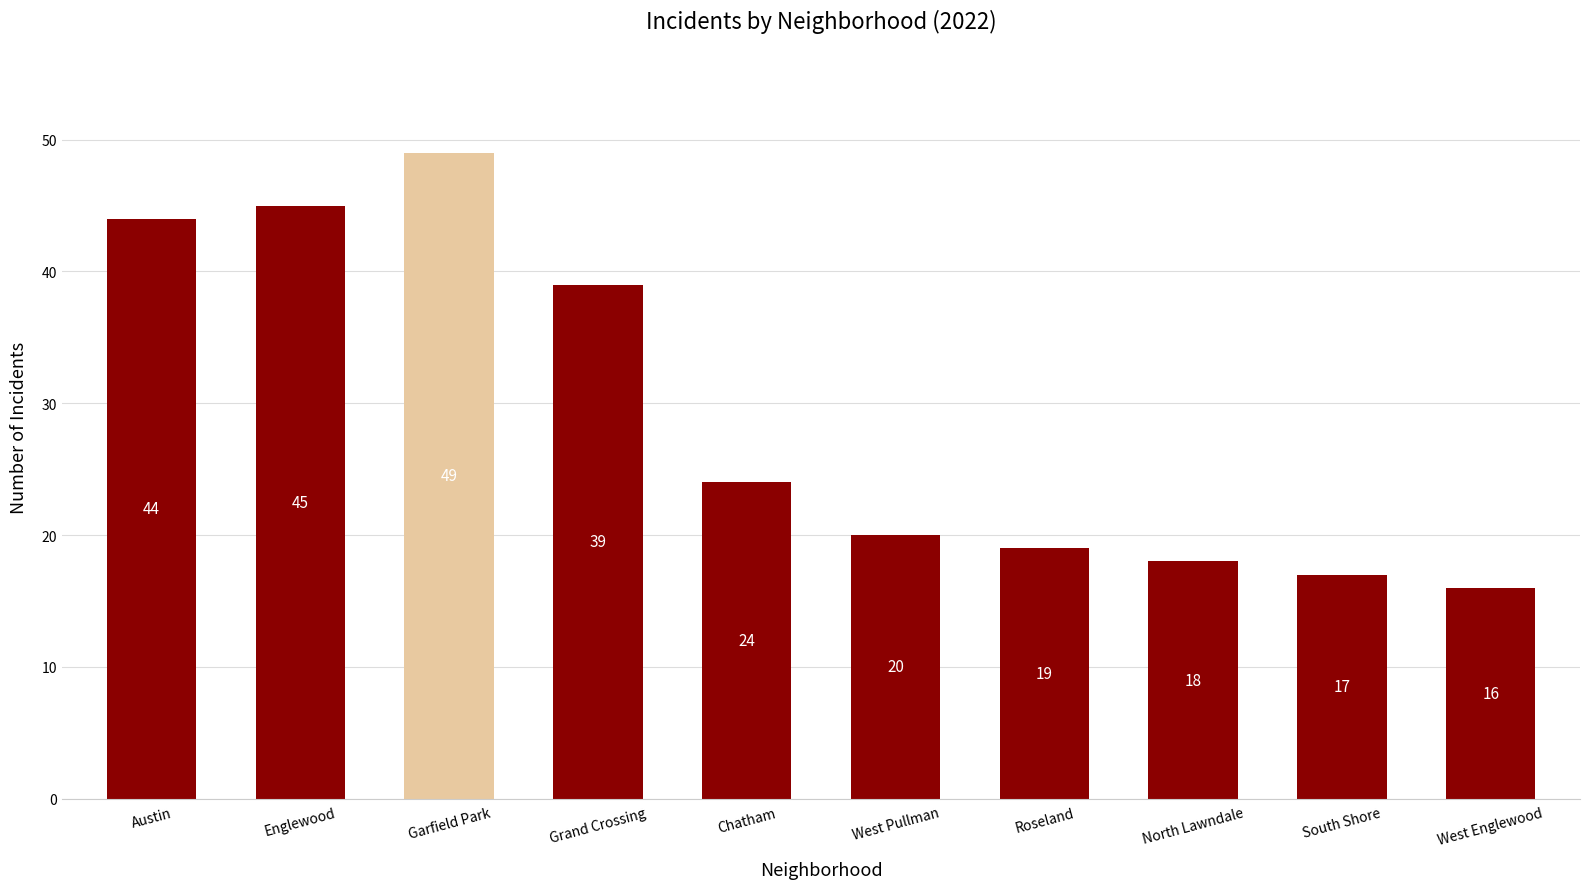

At which label does the data first exceed 24?

Austin